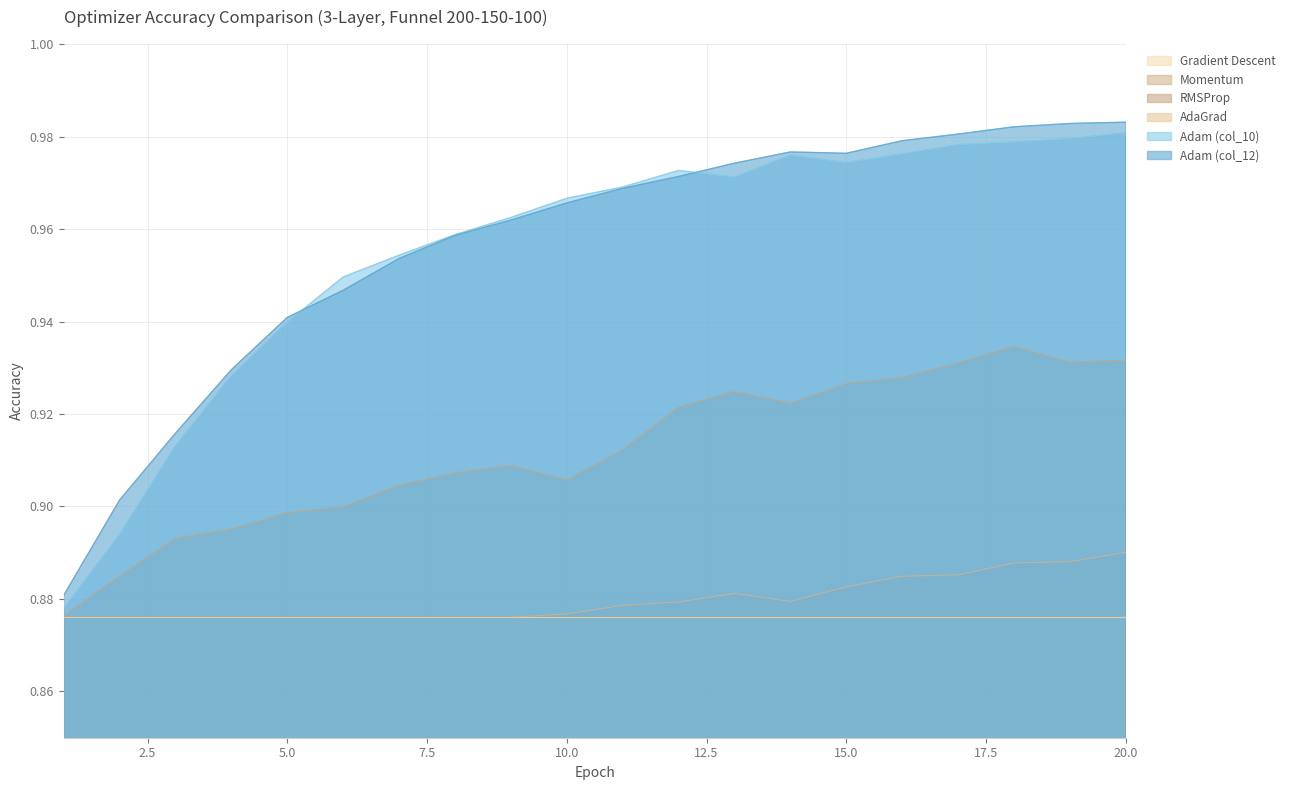

What is the value of the Momentum point at the 12th from the left?

0.9